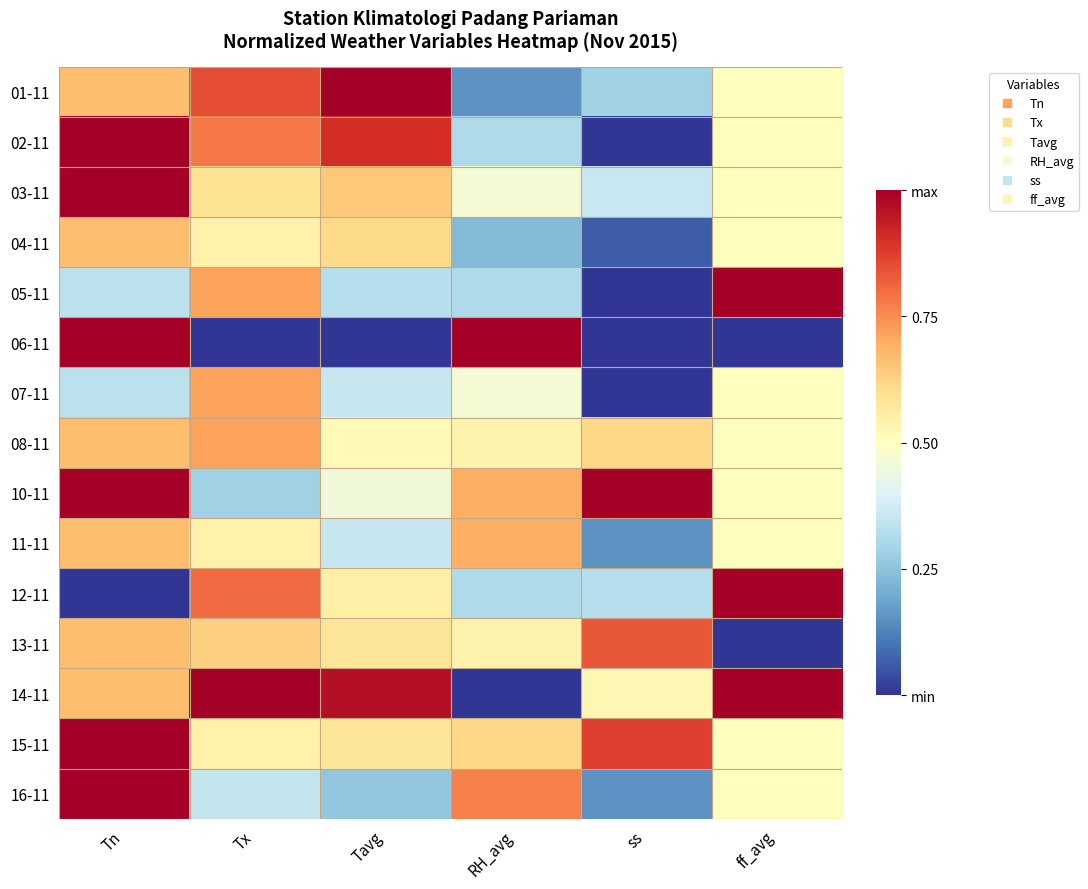

Which label corresponds to the smallest value in the chart?

ss